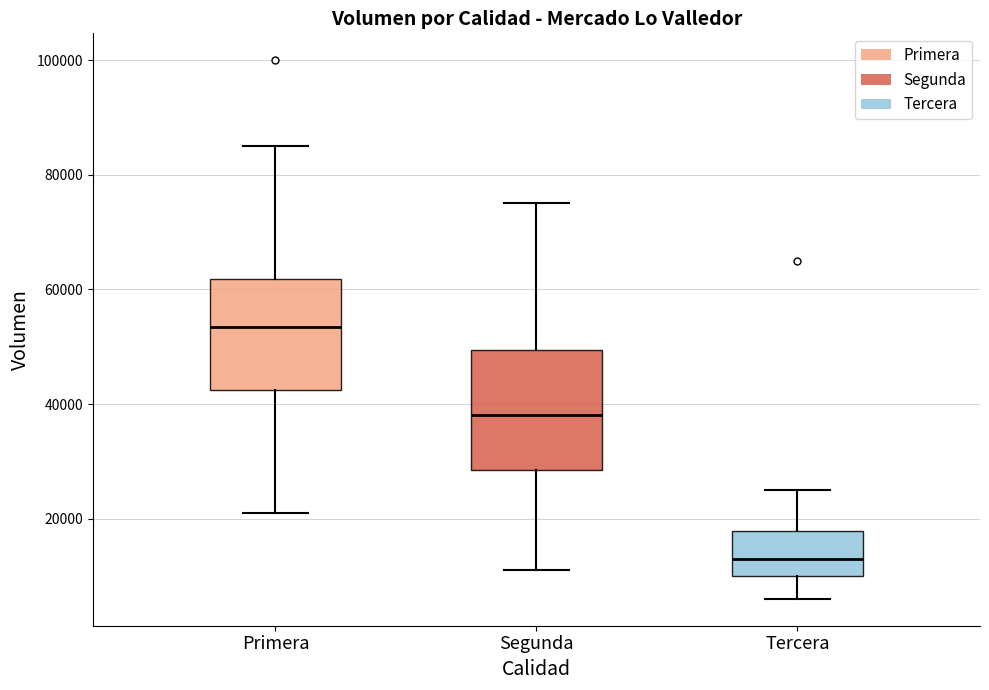

Where is the lower edge of the box for Tercera on the y-axis? The values are not printed on the chart, so give them approximately, as read against the axis.

10000